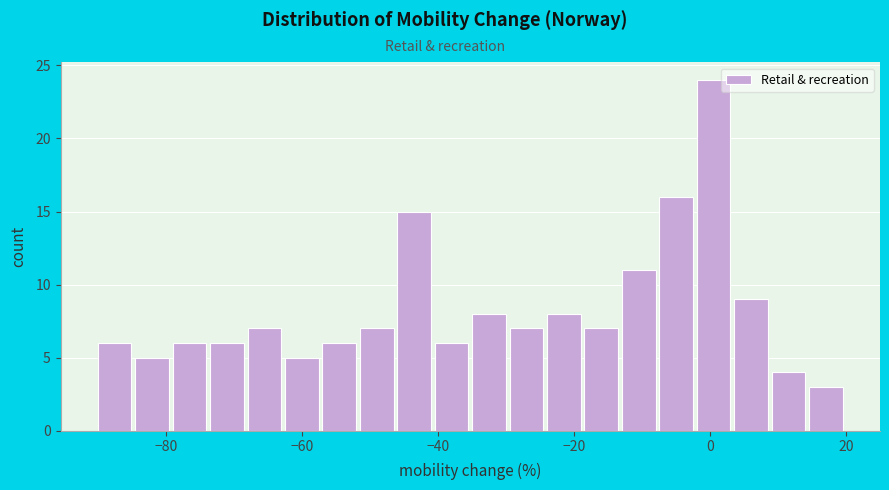

Around what value on the x-axis is the tallest bar? Give the approximate position of its centre, as read against the axis.

0